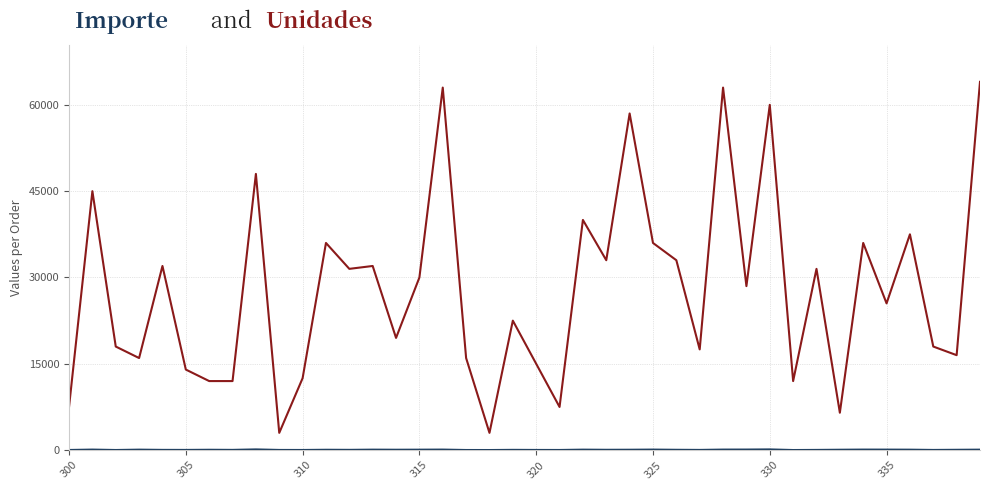

What is the maximum value shown in the chart?

64000